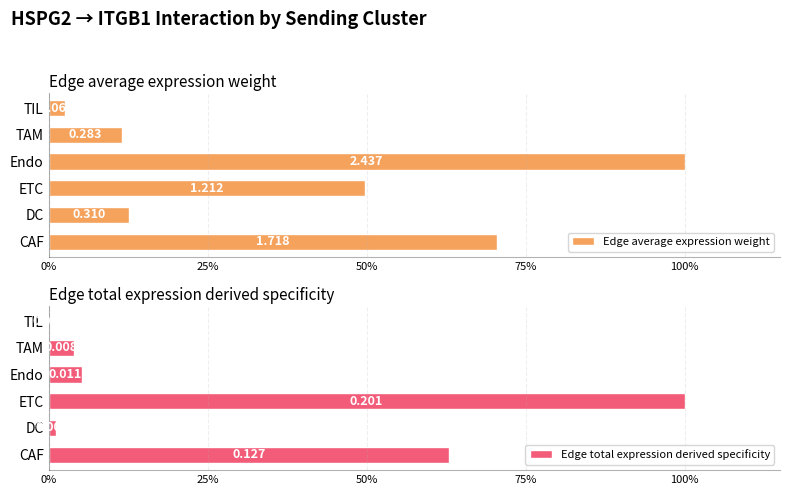

The Edge total expression derived specificity series shows 0.0 at TAM. True or false?

False